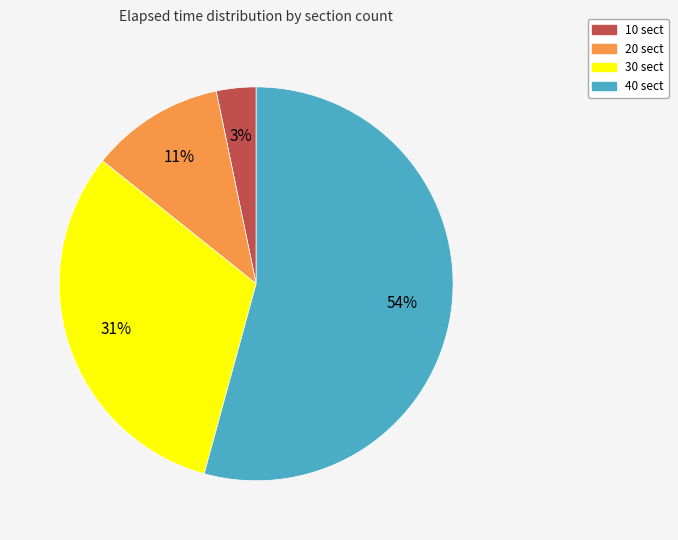

How many slices are in this pie chart?

4